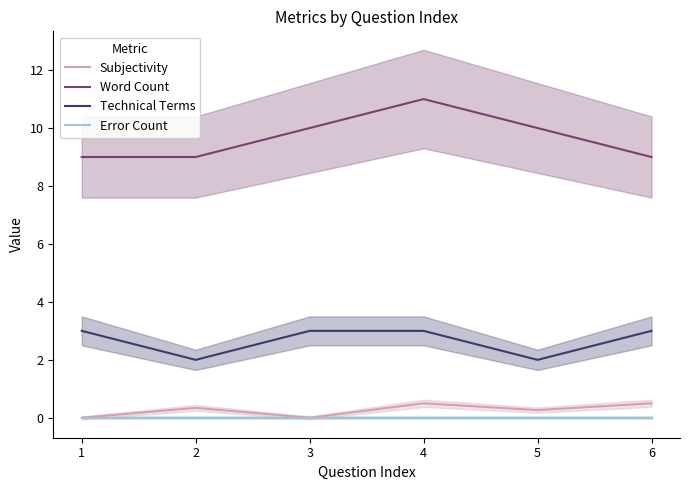

Reading left to right, list all the values displayed in this chart.

Subjectivity: 0.0	0.3	0.0	0.5	0.3	0.5
Word Count: 9.0	9.0	10.0	11.0	10.0	9.0
Technical Terms: 3.0	2.0	3.0	3.0	2.0	3.0
Error Count: 0.0	0.0	0.0	0.0	0.0	0.0